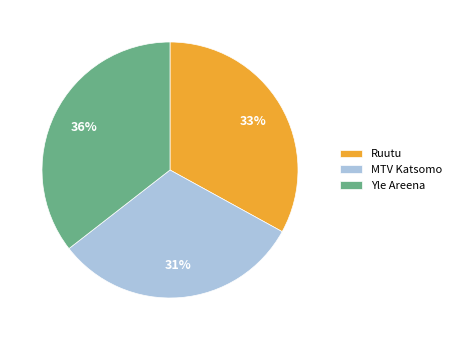

Combined, do Yle Areena and MTV Katsomo account for over 50%?

Yes